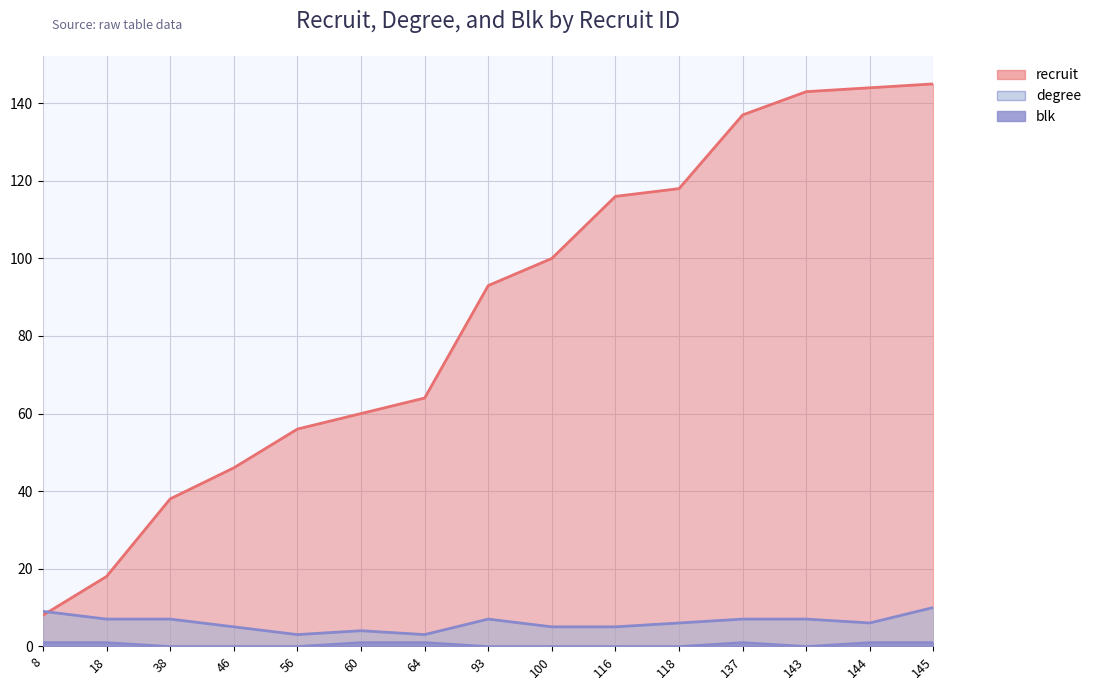

At 145, list the series in order from smallest to largest.

blk, degree, recruit